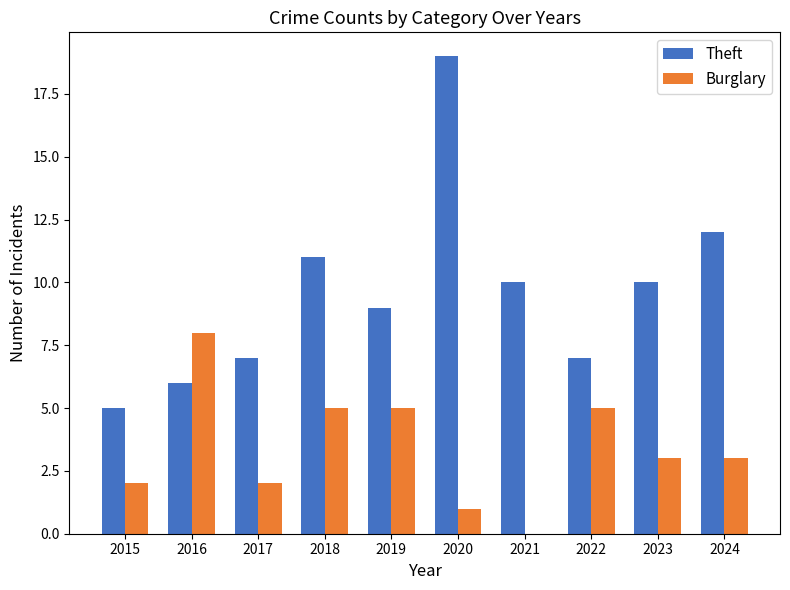

Which series has the widest spread of values?

Theft